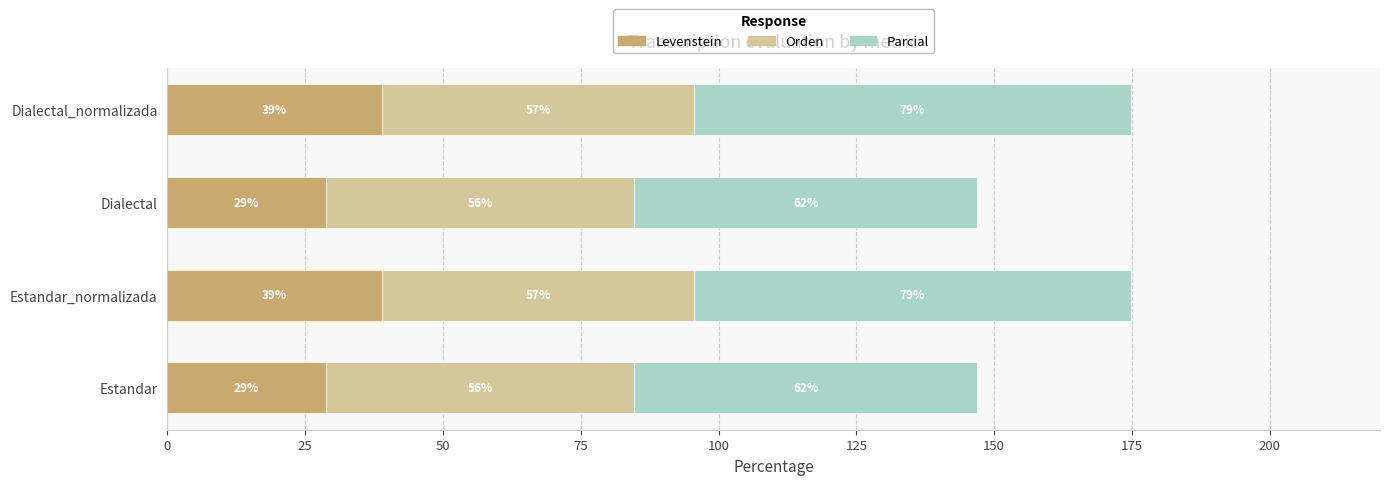

What is the lowest value of the Levenstein series?

28.8